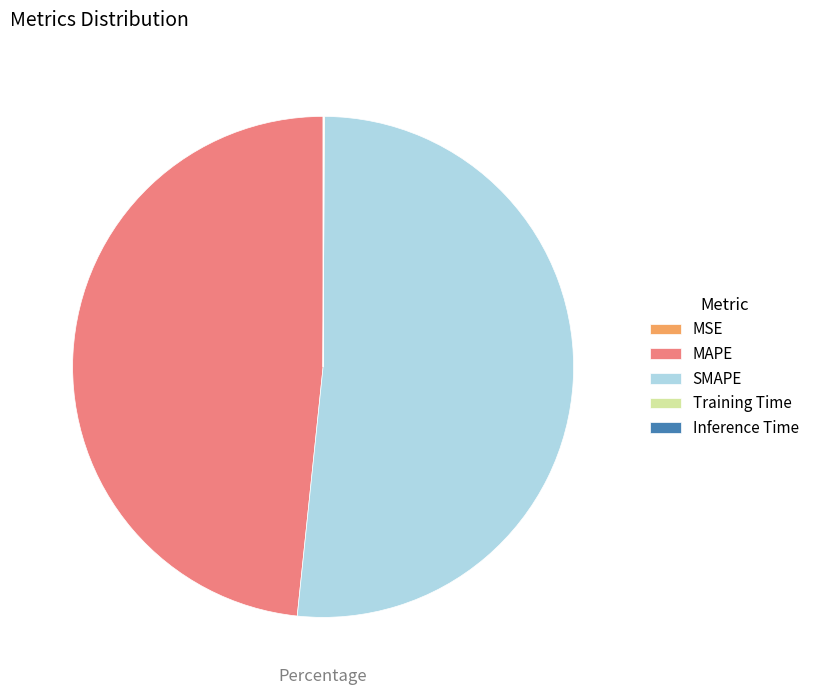

Which category accounts for the majority?

SMAPE